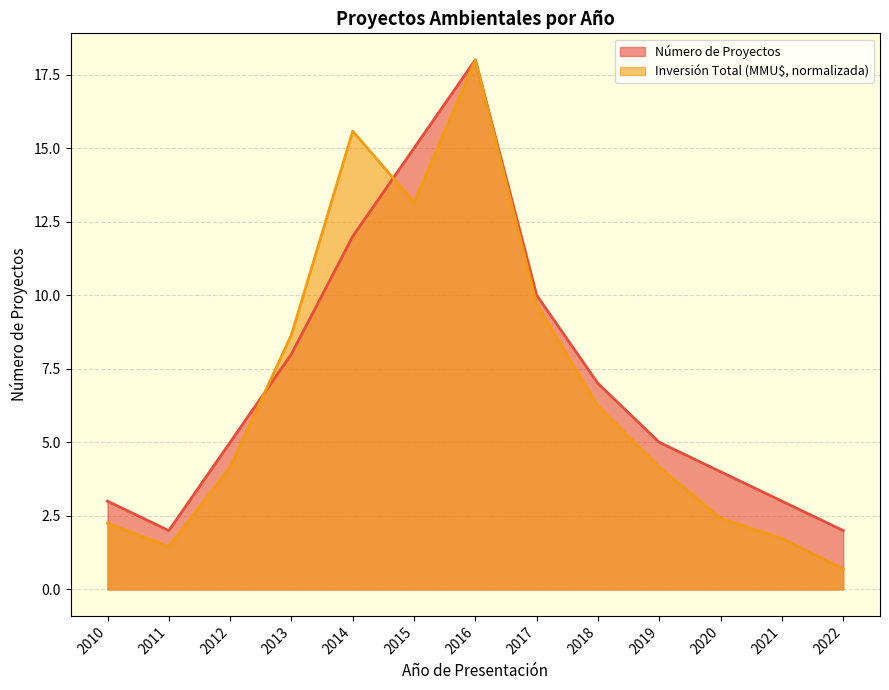

Which series ends up on top after the final intersection of Inversión Total (MMU$) and Número de Proyectos?

Número de Proyectos